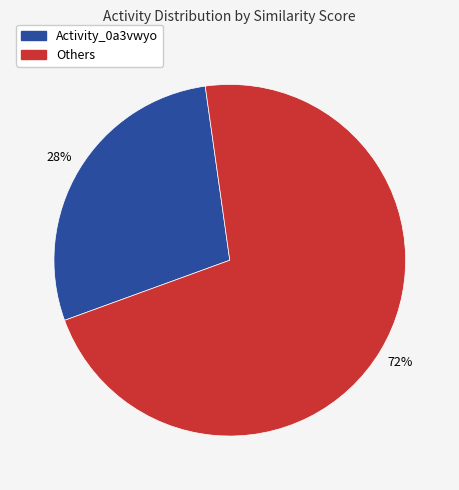

Is there a majority slice in this chart?

Yes